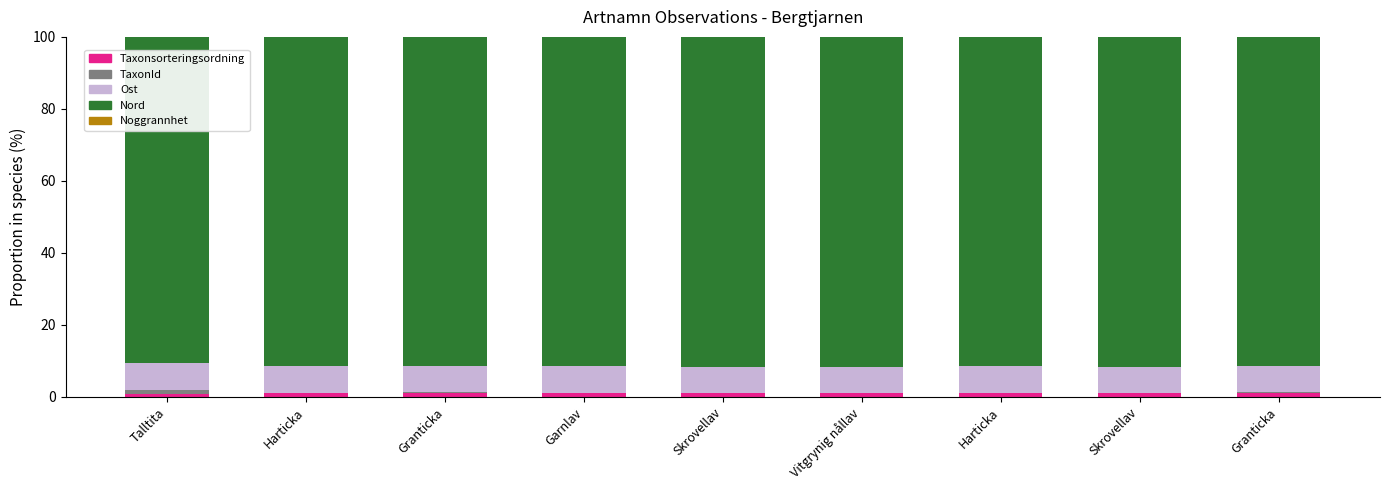

Does the chart contain stacked bars?

Yes